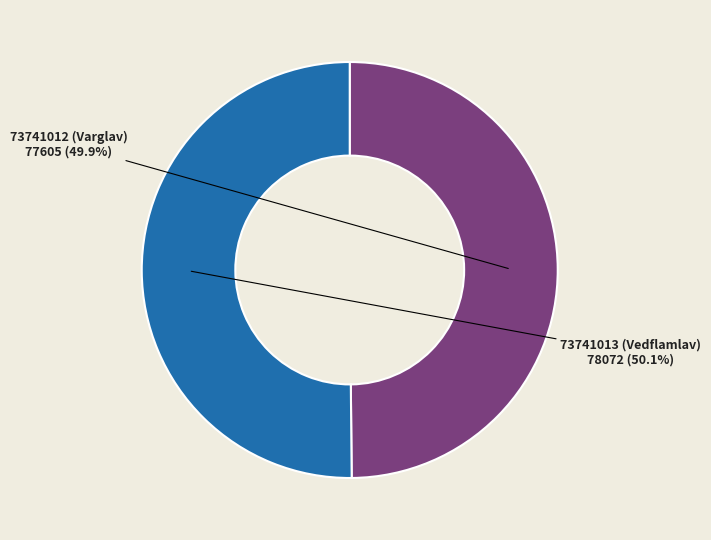

Which category has the smallest portion of the pie?

73741012 (Varglav)